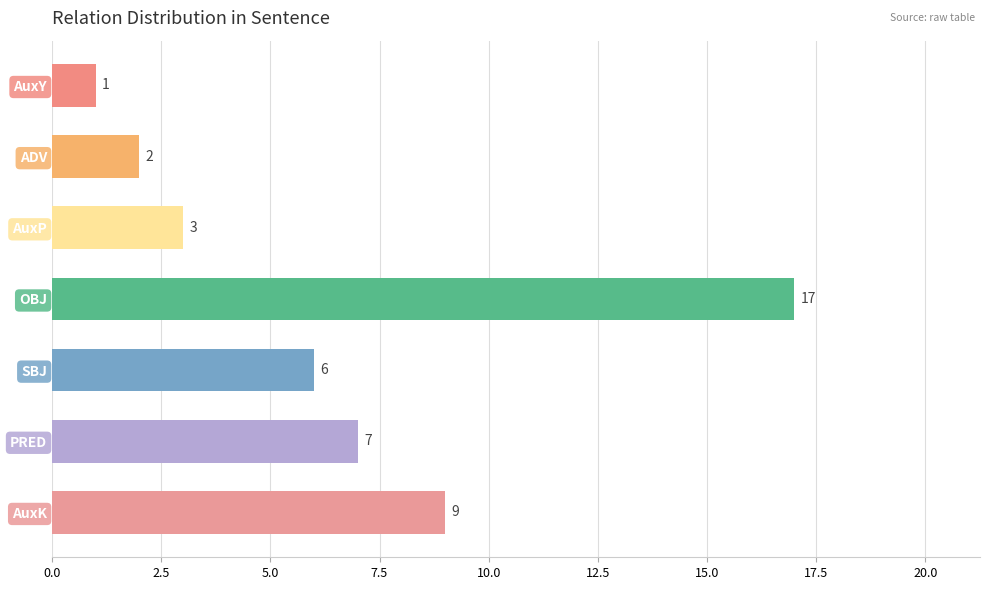

At which label is the value closest to 9?

AuxK